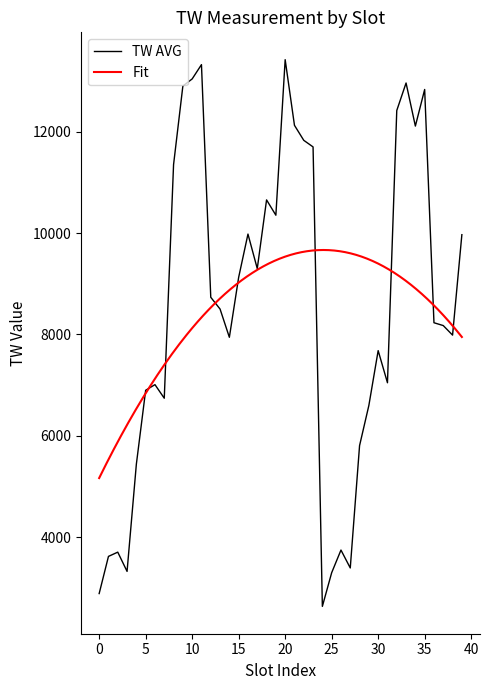

What is the lowest value of the TW AVG series?

2636